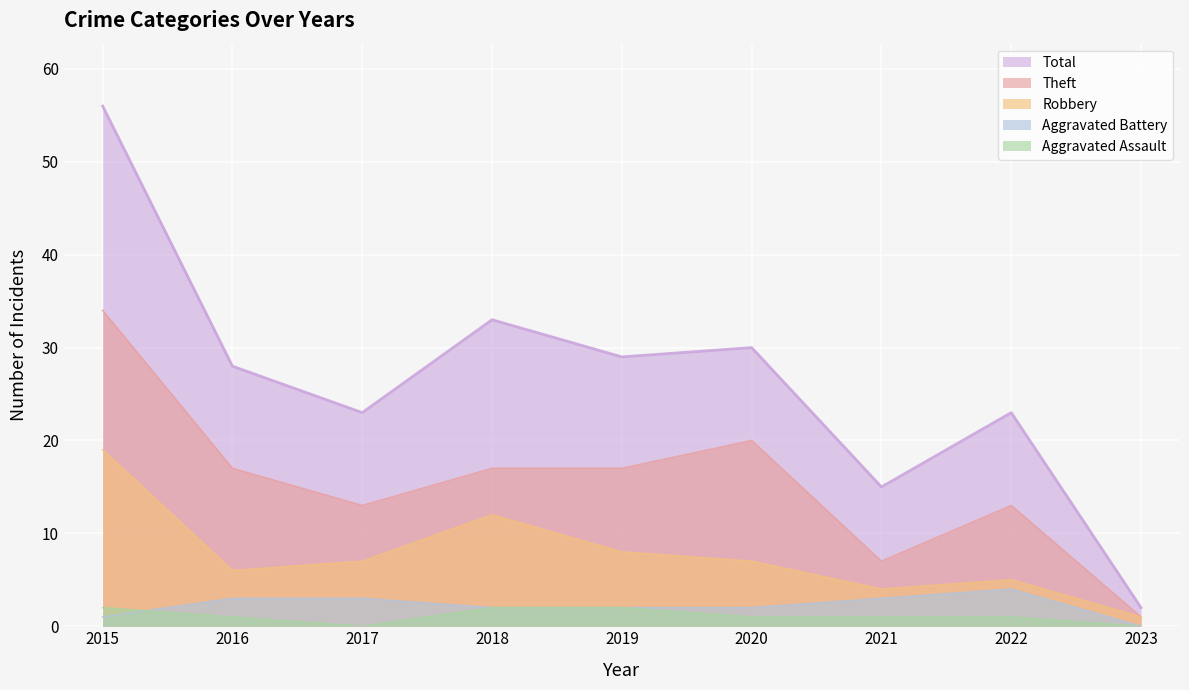

How many values in the Aggravated Assault series are below 1?

2